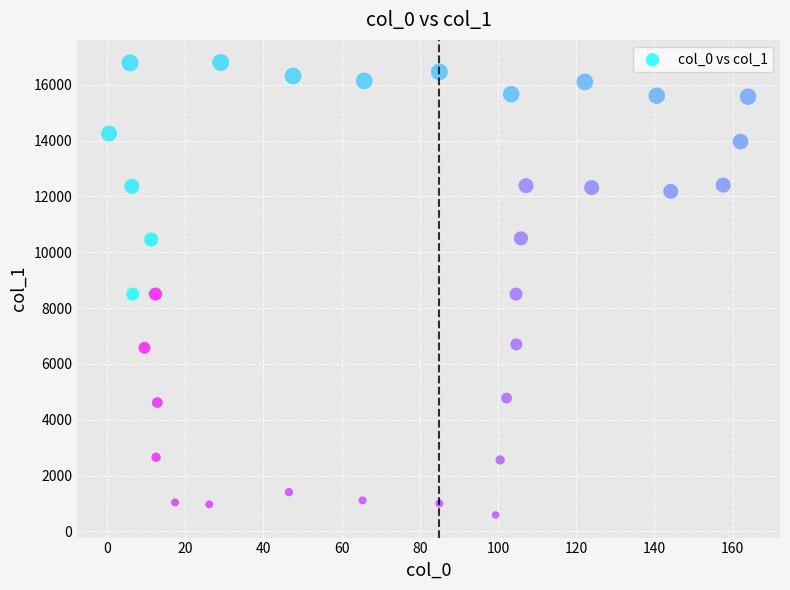

What is the range of Y values (max minus min)?

16205.1